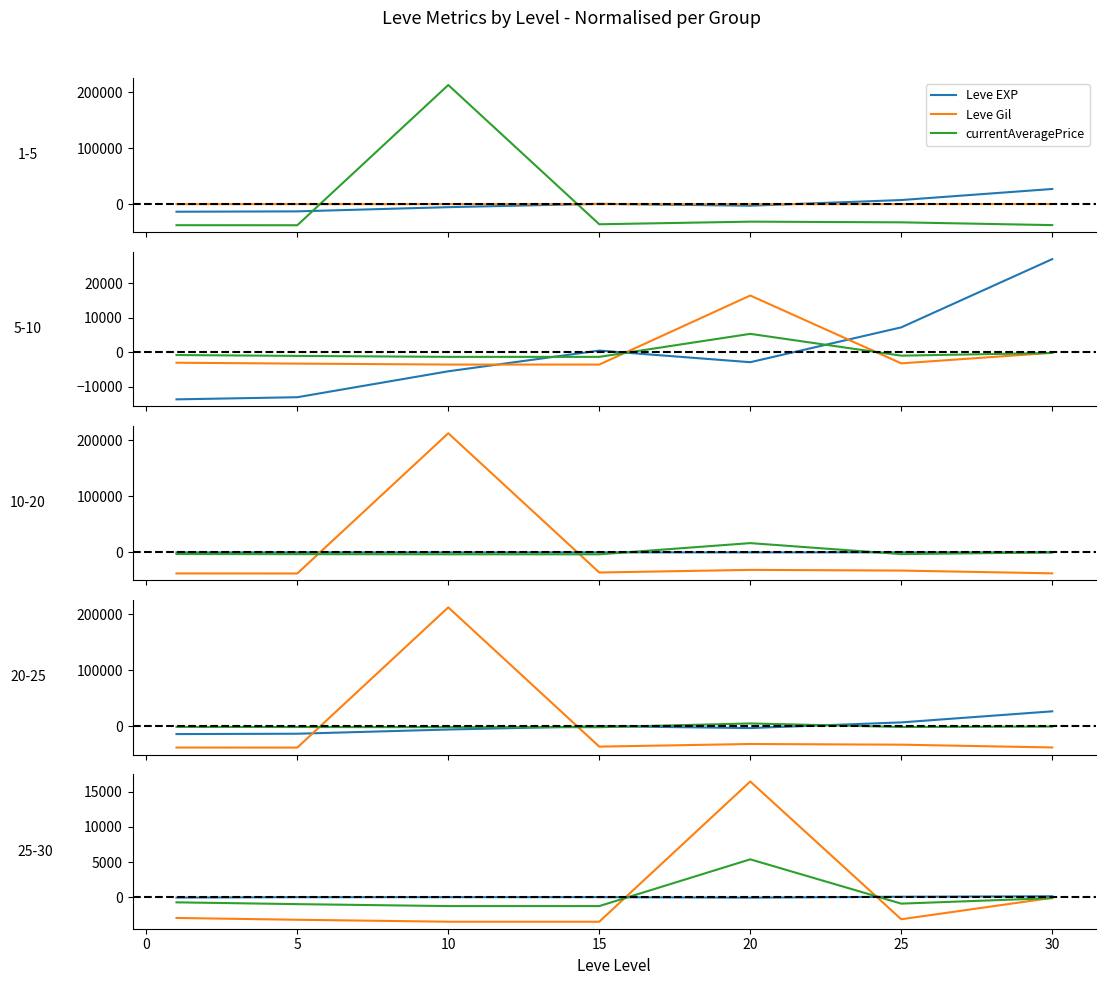

What is the difference between the highest and lowest values at 5?

37712.9